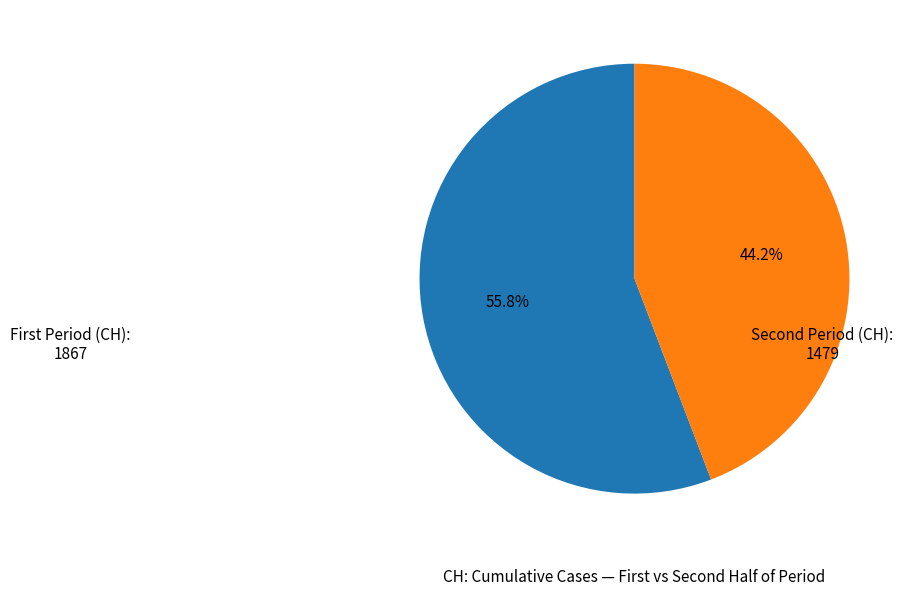

Is there a majority slice in this chart?

Yes